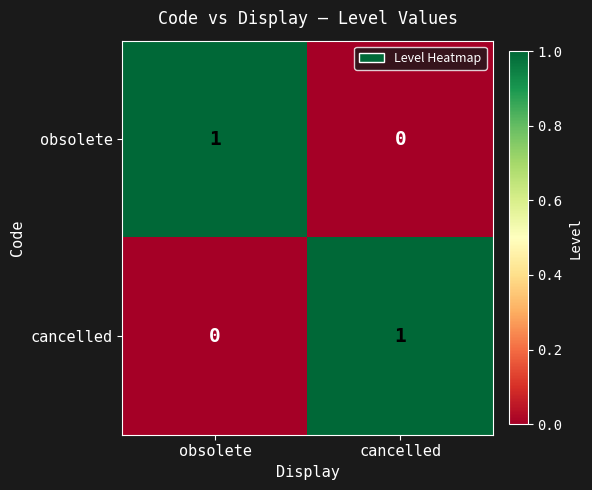

At which label is cancelled closest to 0?

obsolete